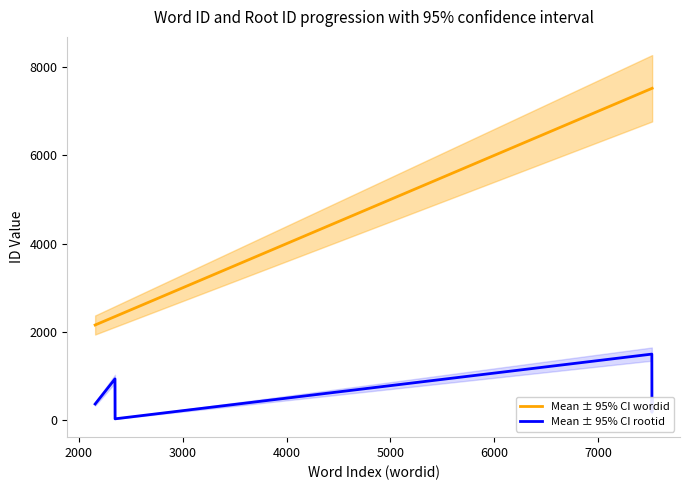

What is the average value of the Mean ± 95% CI rootid series?

553